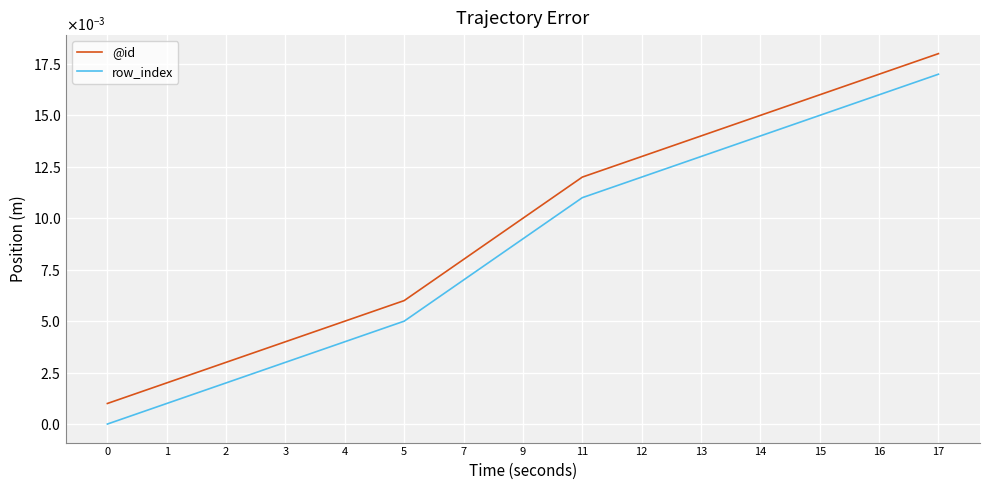

Rank the series by their maximum value, from highest to lowest.

@id, row_index